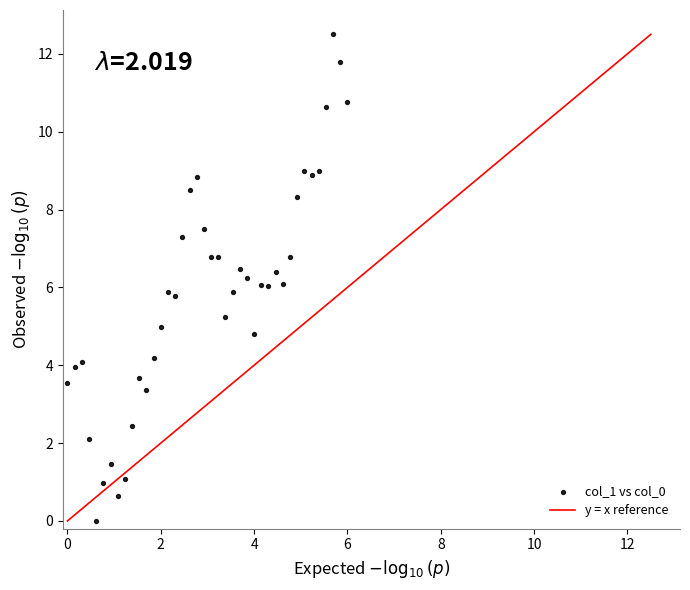

What is the range of X values (max minus min)?

6.0